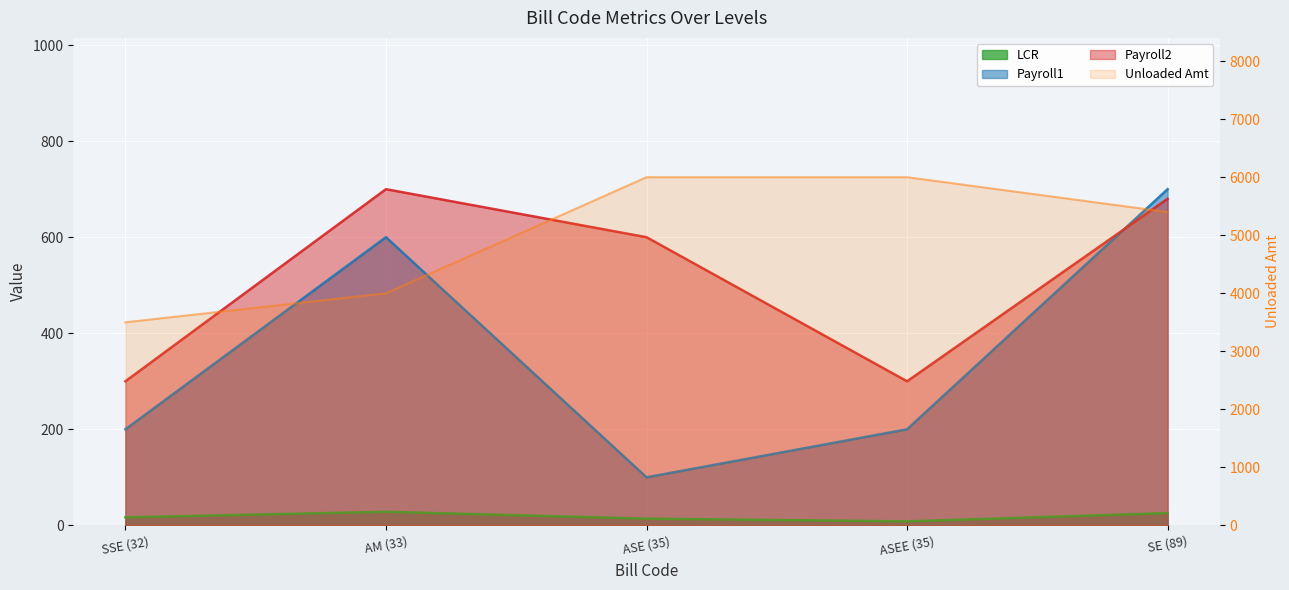

In Payroll2, how many points are lower than both neighbors (excluding endpoints)?

1